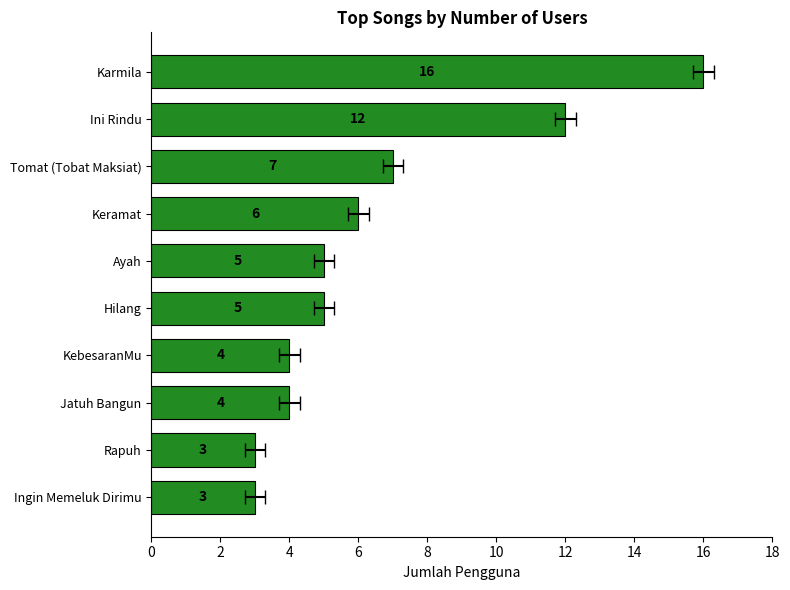

Does the chart contain stacked bars?

No